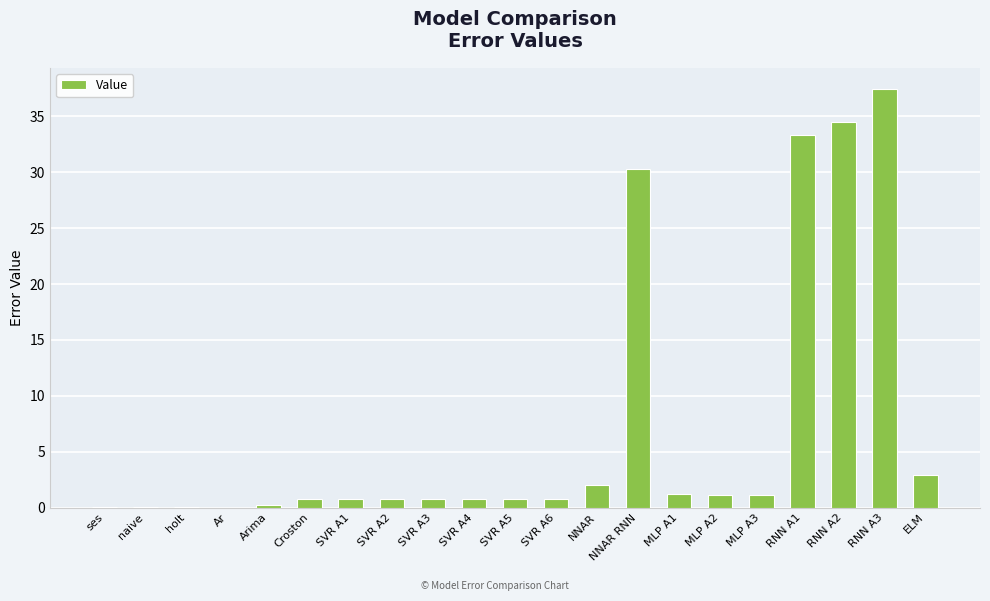

How many categories are shown in the chart?

21